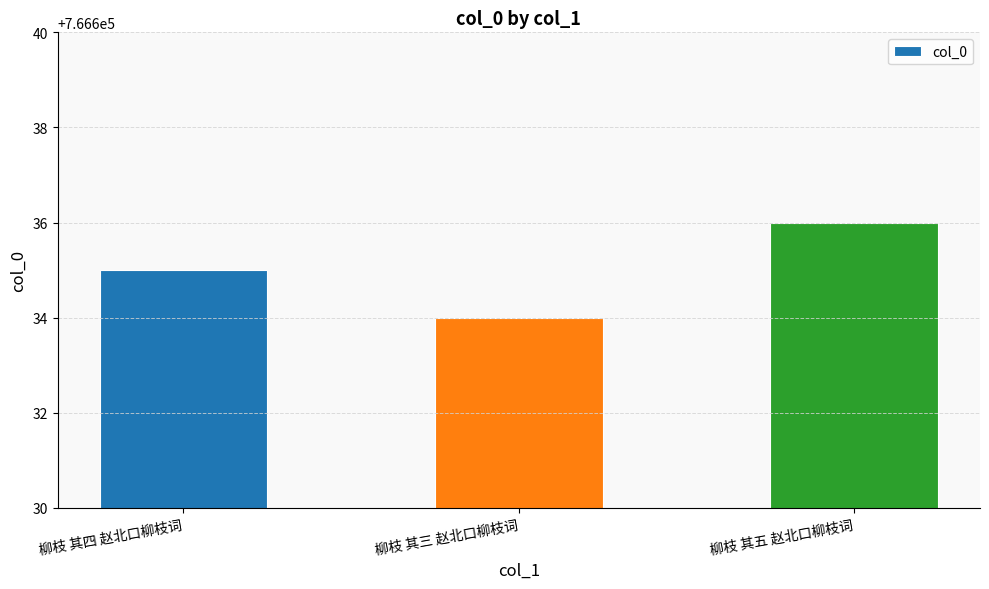

How many values are between 766634 and 766636?

3